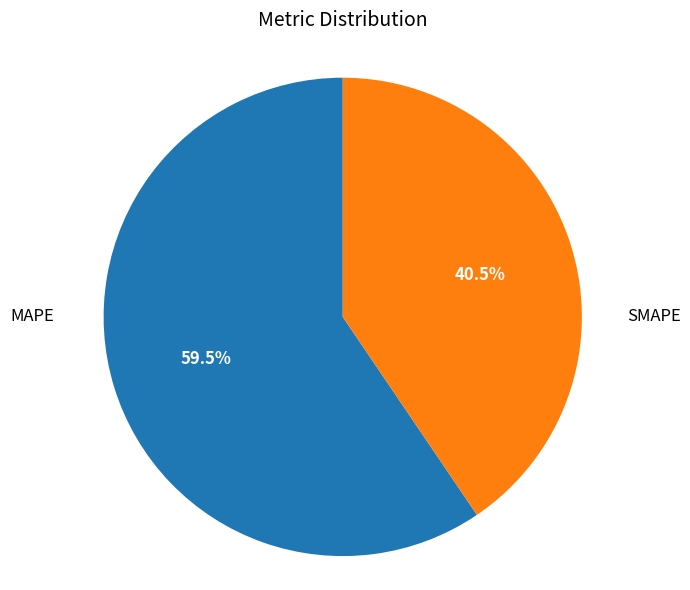

How many segments does this pie chart have?

2